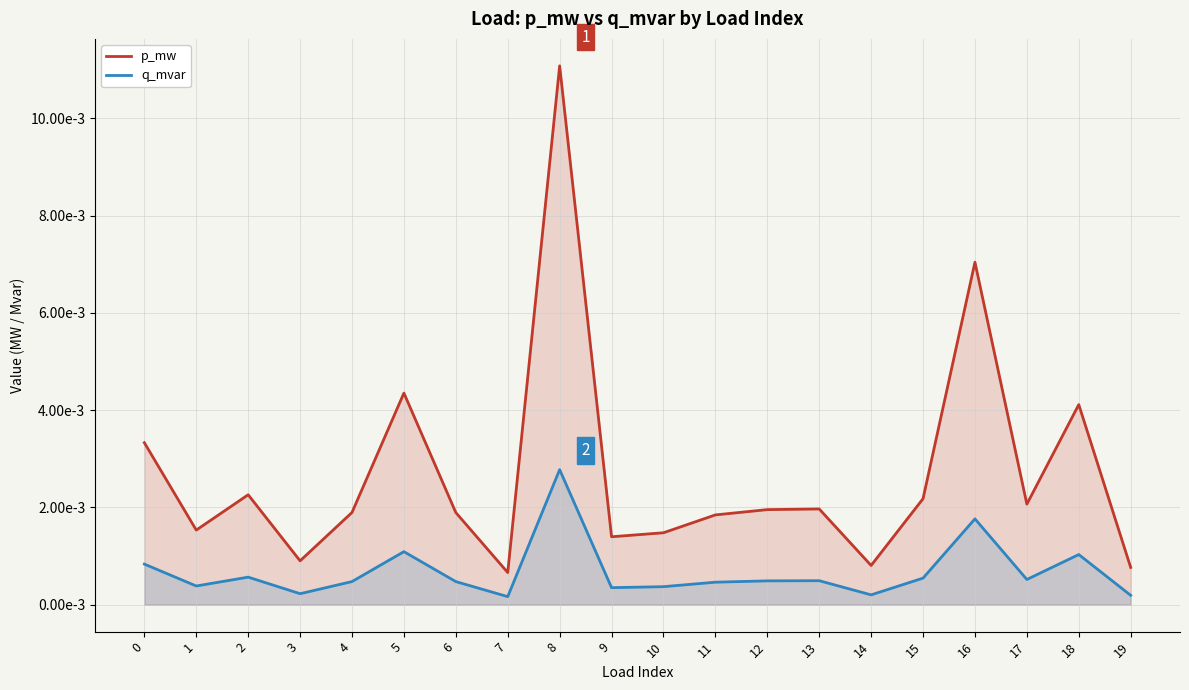

True or false: p_mw and q_mvar intersect in this chart.

False